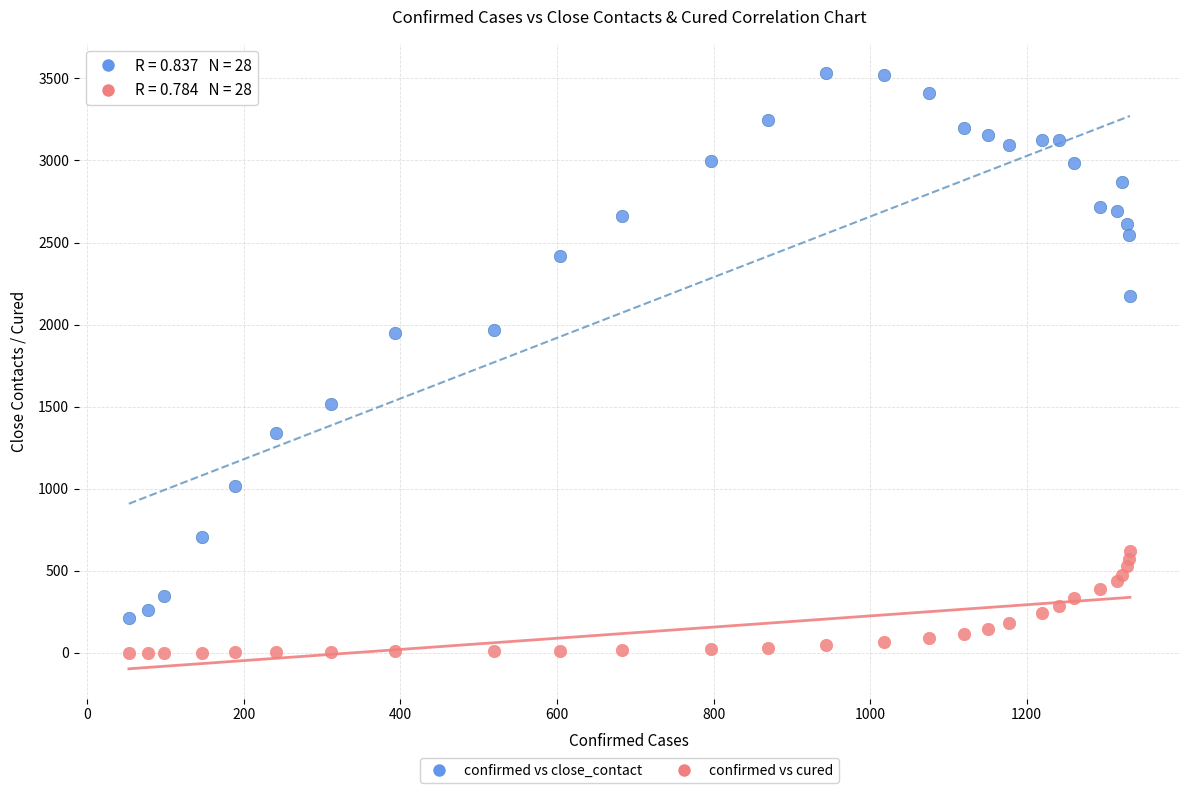

Which series contains the lowest Y value?

confirmed vs cured